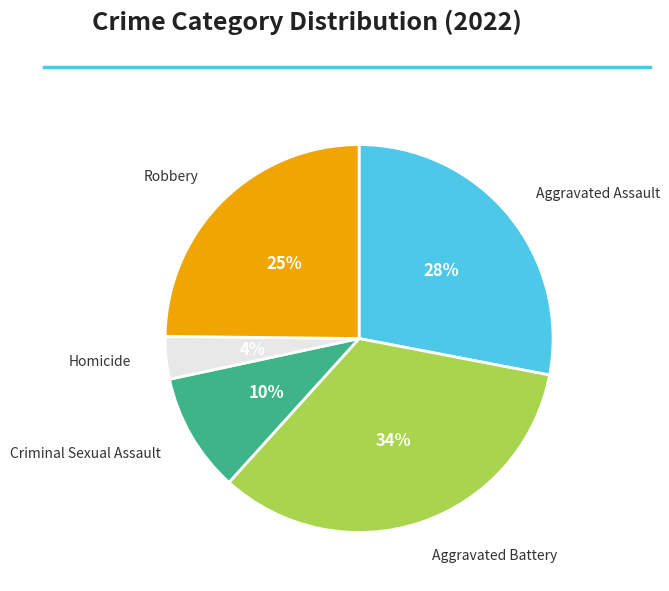

To the nearest percent, what is the difference between the largest and smallest slice percentages?

30%